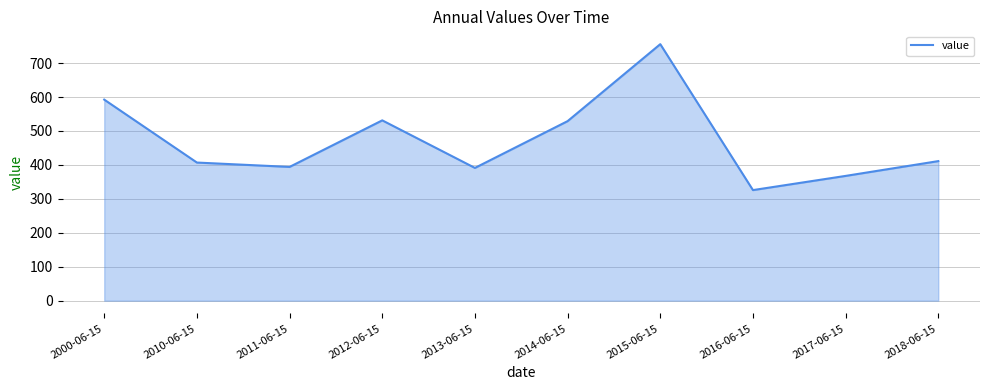

Is it true that the value at 2011-06-15 is 91.7?

False